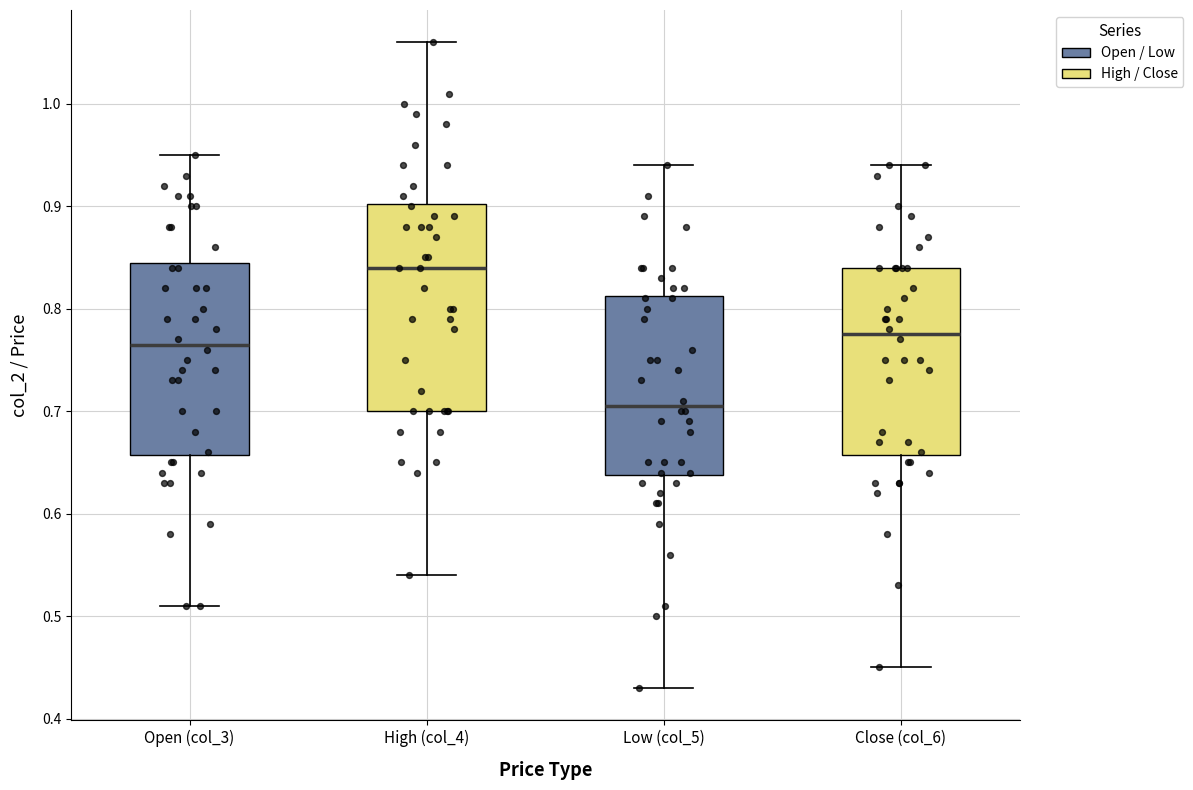

Which box has the highest median line?

High (col_4)